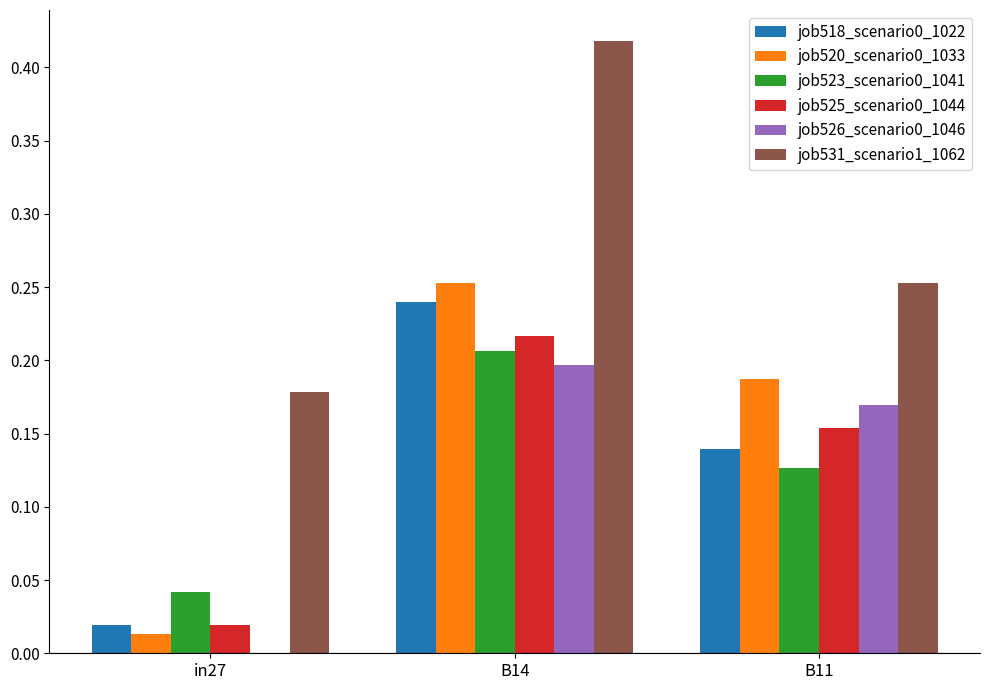

The value of job520_scenario0_1033 at B11 is 0.2. True or false?

True